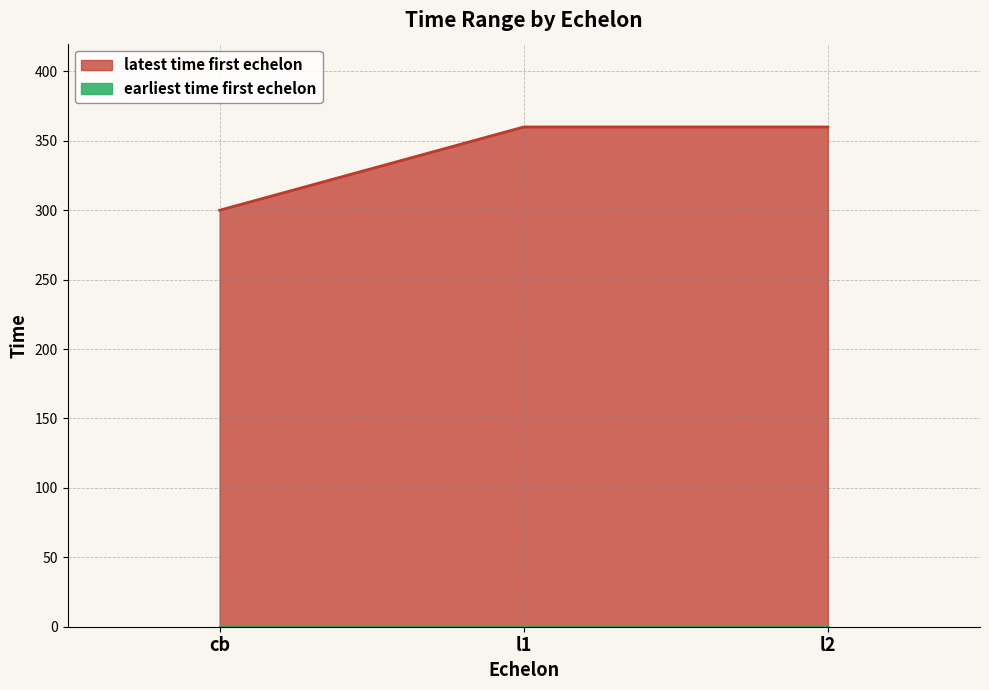

The value at l1 is 515. True or false?

False